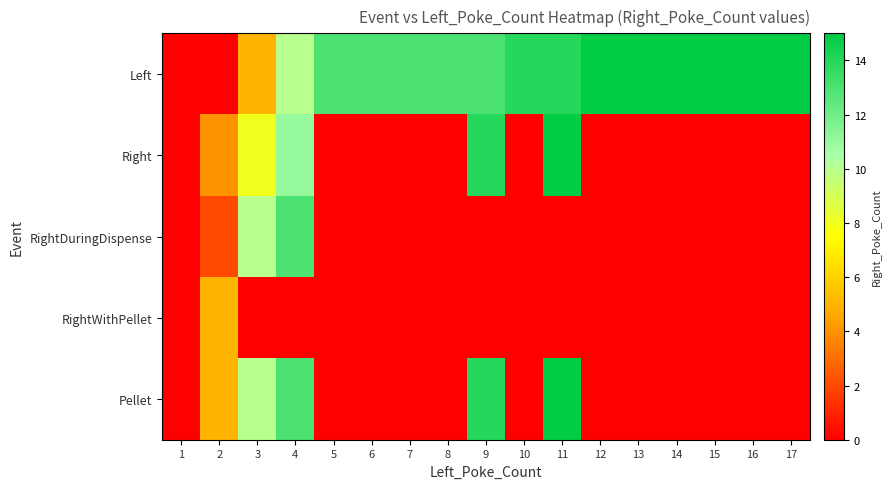

Reading left to right, transcribe all the data shown in this chart.

Left: 1=0	2=0	3=5	4=10	5=13	6=13	7=13	8=13	9=13	10=14	11=14	12=15	13=15	14=15	15=15	16=15	17=15
Right: 1=0	2=4	3=8	4=11	5=0	6=0	7=0	8=0	9=14	10=0	11=15	12=0	13=0	14=0	15=0	16=0	17=0
RightDuringDispense: 1=0	2=2	3=10	4=13	5=0	6=0	7=0	8=0	9=0	10=0	11=0	12=0	13=0	14=0	15=0	16=0	17=0
RightWithPellet: 1=0	2=5	3=0	4=0	5=0	6=0	7=0	8=0	9=0	10=0	11=0	12=0	13=0	14=0	15=0	16=0	17=0
Pellet: 1=0	2=5	3=10	4=13	5=0	6=0	7=0	8=0	9=14	10=0	11=15	12=0	13=0	14=0	15=0	16=0	17=0